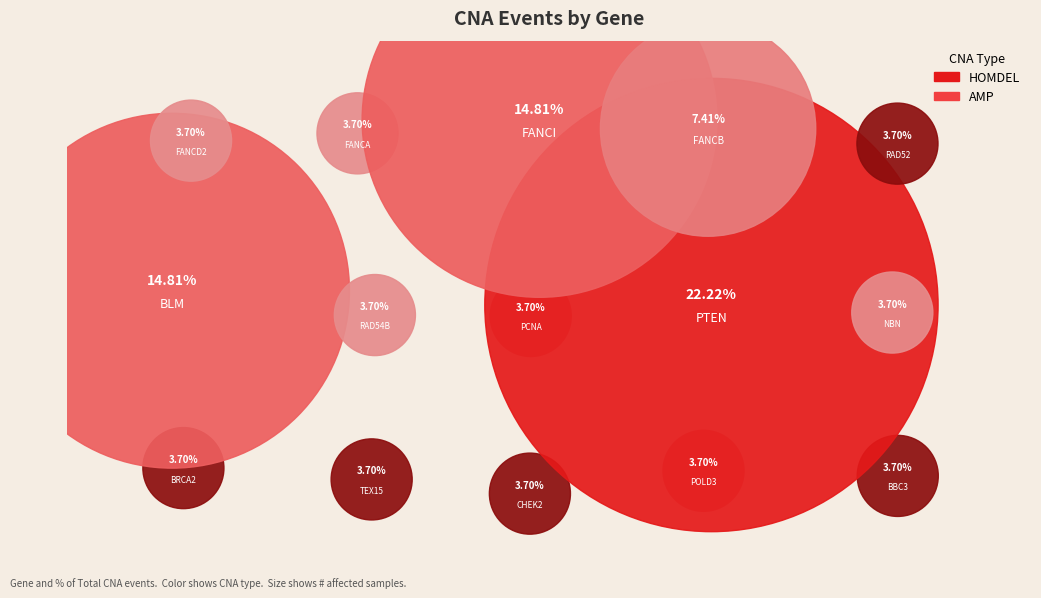

Combined, what portion of the pie is POLD3 and BRCA2?

7.4%